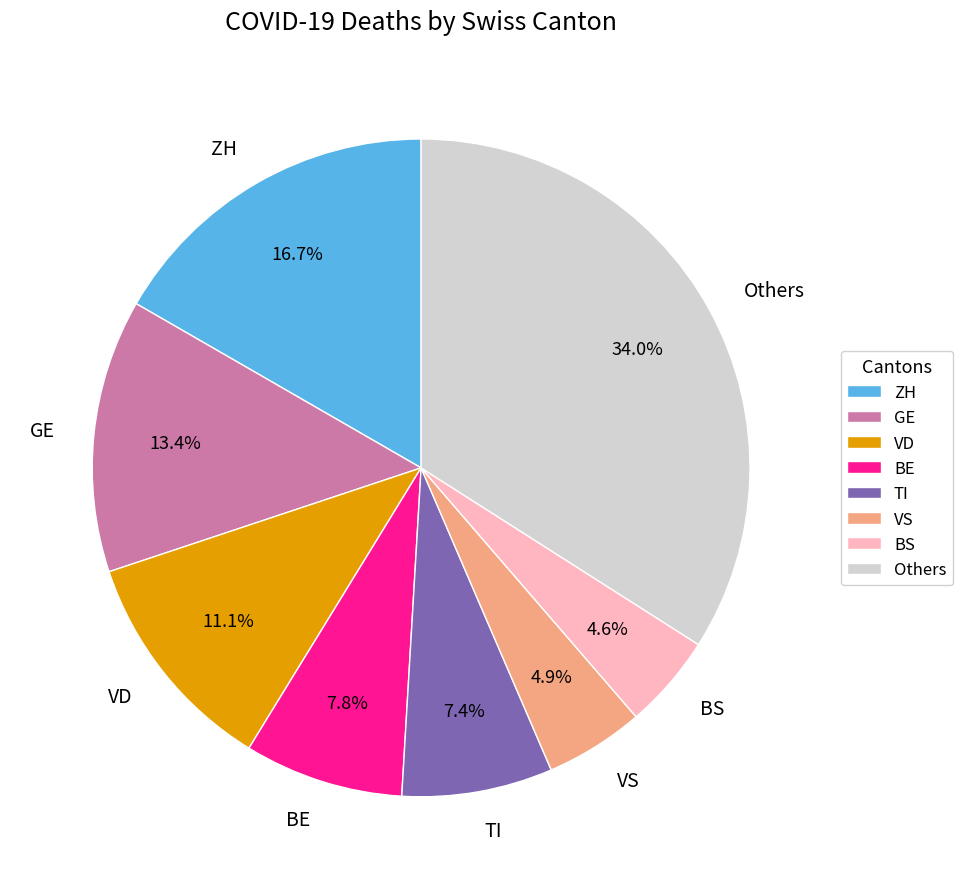

What is the ratio of the value at BS to the value at TI?

0.6